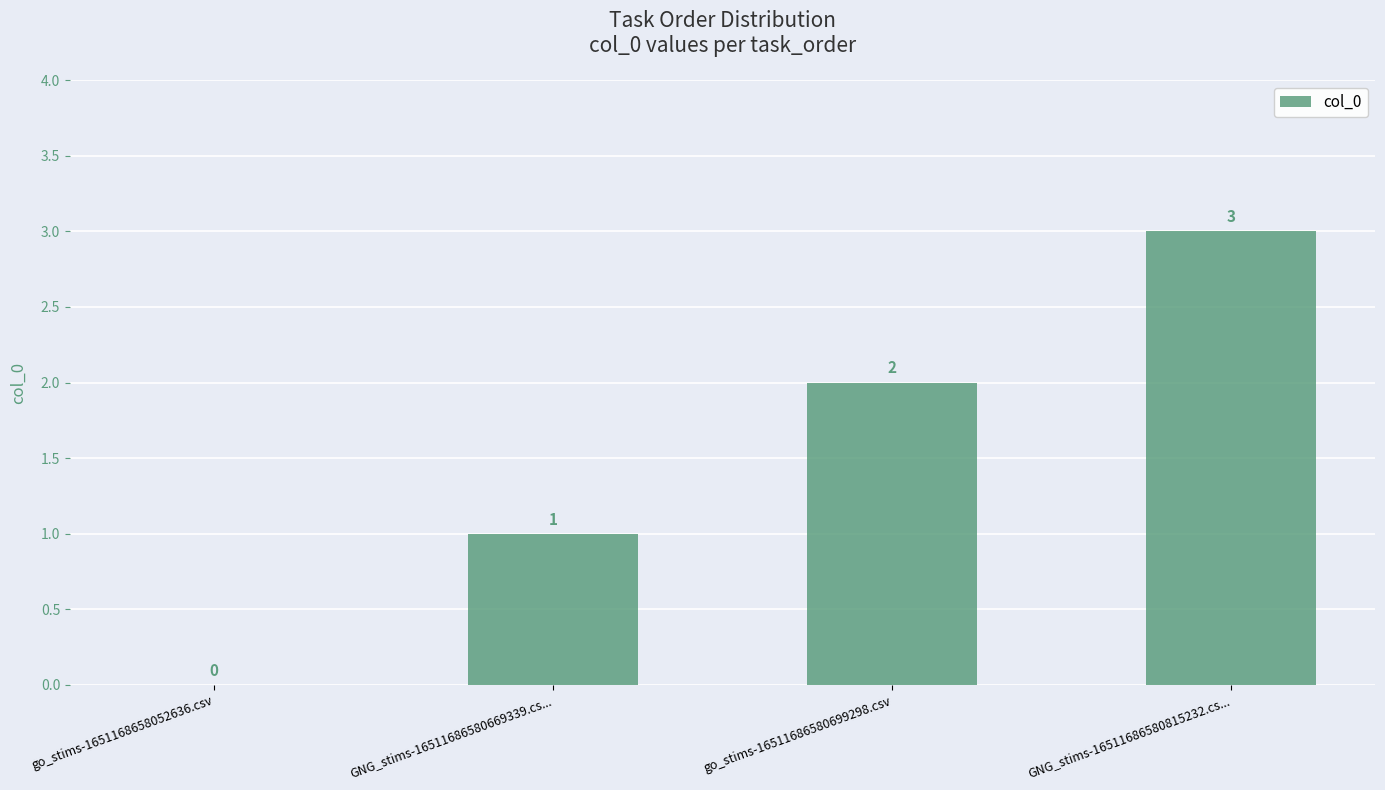

What is the sum of all values?

6